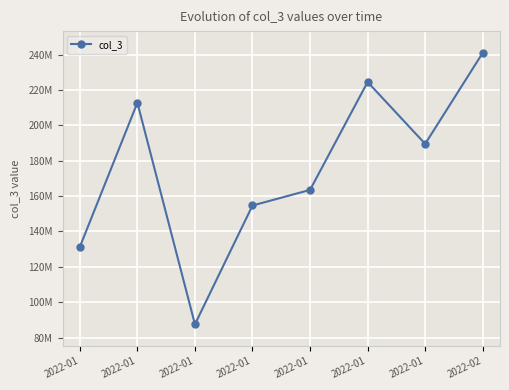

Is this an area chart (filled region under the line)?

No